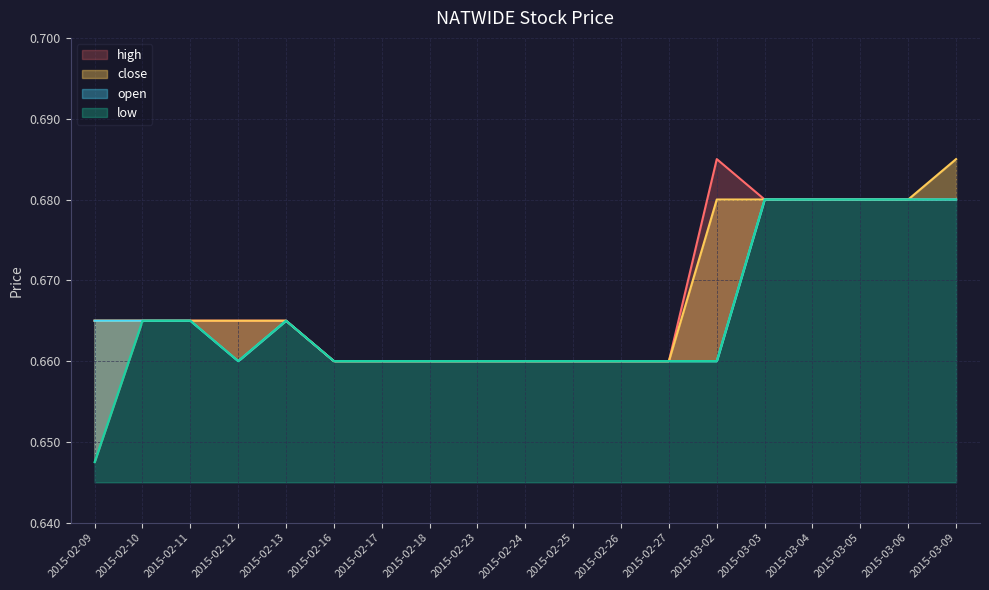

Is it true that close equals 0.7 at 2015-02-16?

True